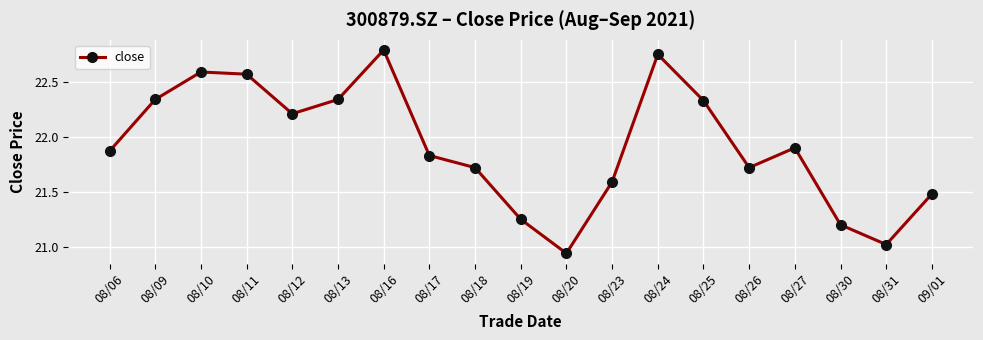

What is the sum of the values at 08/11 and 08/26?

44.3